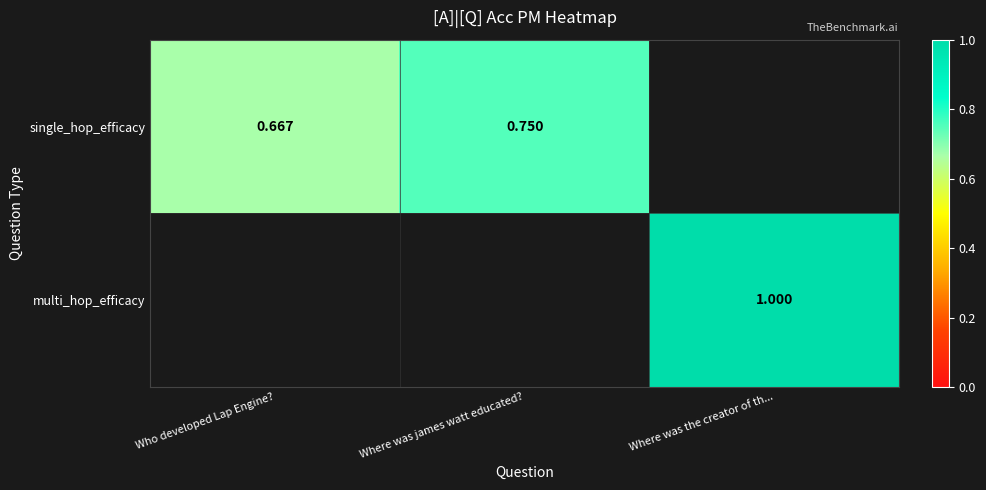

Is the value of multi_hop_efficacy at Where was james watt educated? greater than the value of single_hop_efficacy at Where was the creator of th...?

No